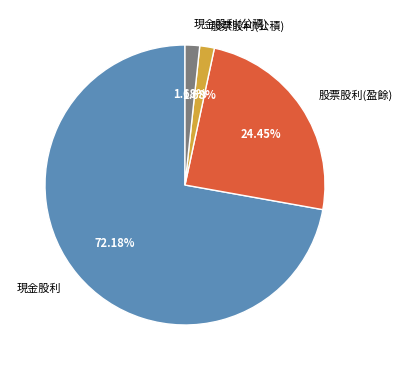

Which category has the biggest portion of the pie?

現金股利